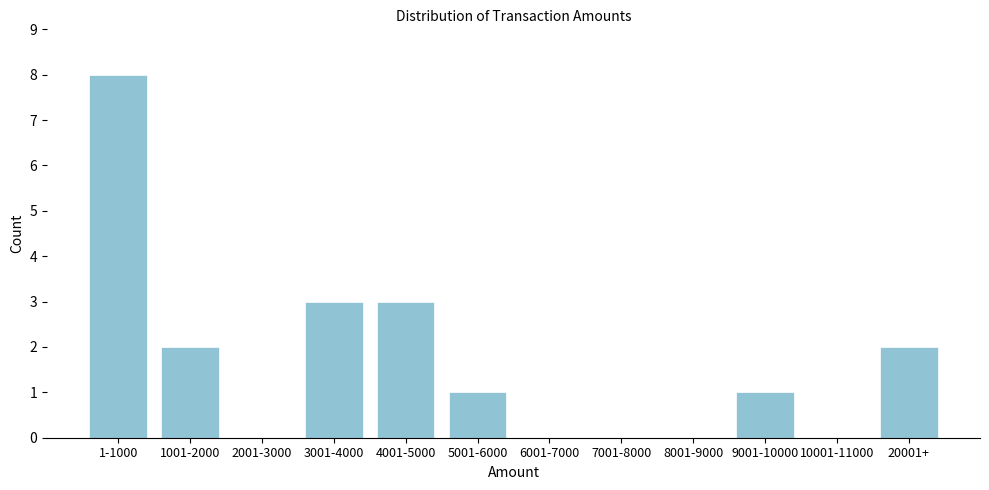

Reading left to right, extract all data points from this chart.

1-1000=8	1001-2000=2	2001-3000=0	3001-4000=3	4001-5000=3	5001-6000=1	6001-7000=0	7001-8000=0	8001-9000=0	9001-10000=1	10001-11000=0	20001+=2